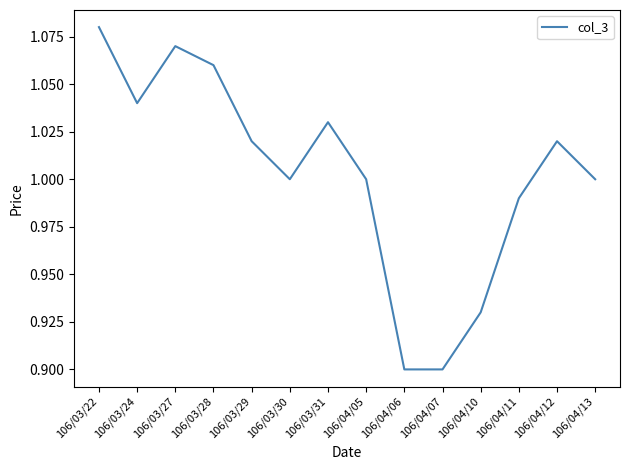

What is the sum of the values at 106/03/28 and 106/04/07?

2.0